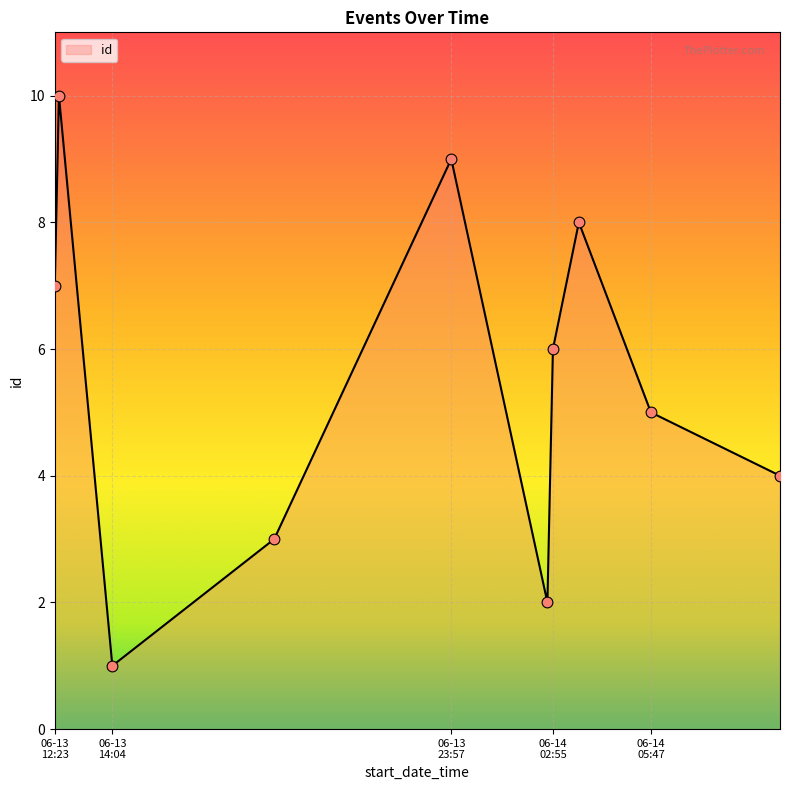

What is the greatest value displayed?

10